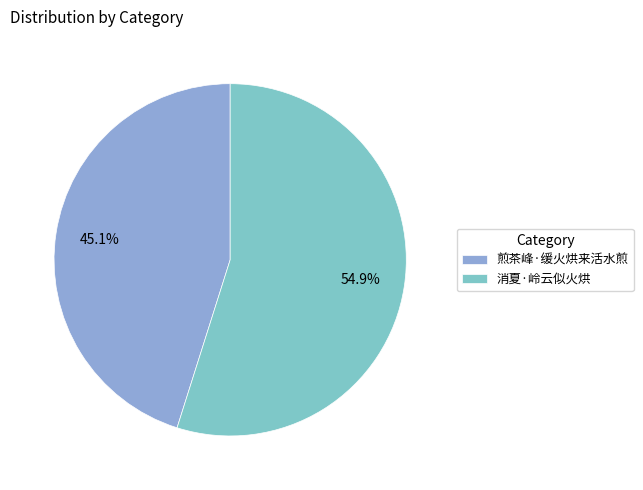

To the nearest percent, what is the average slice percentage?

50%